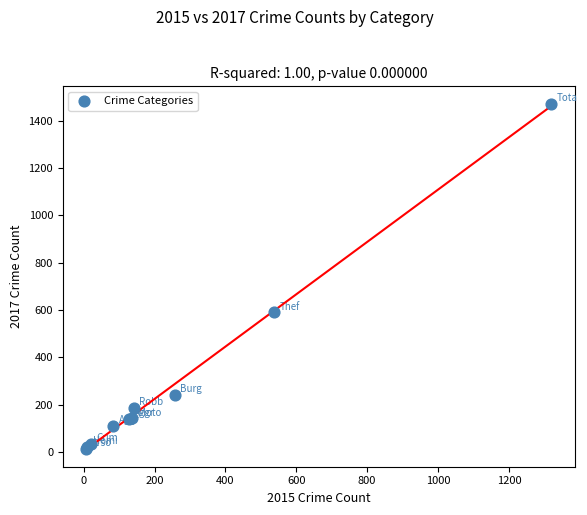

What Y value in the scatter plot is closest to 743?

590